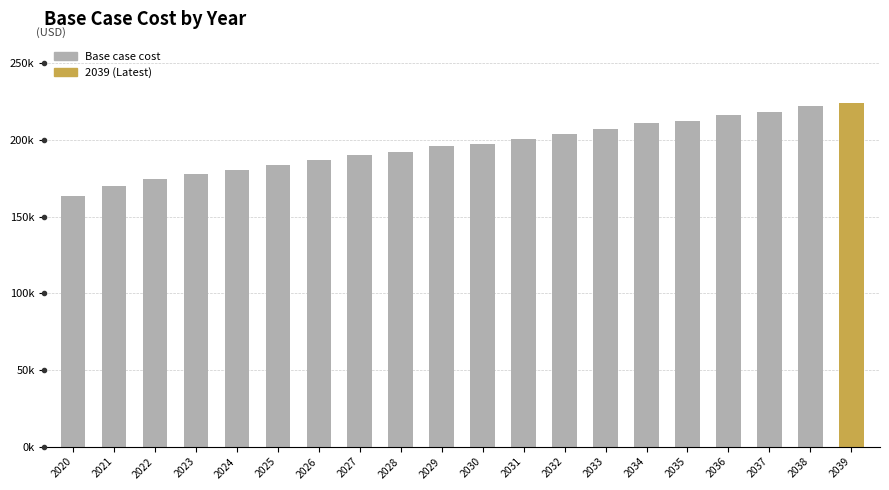

What is the difference between the values at 2031 and 2022?

26086.9